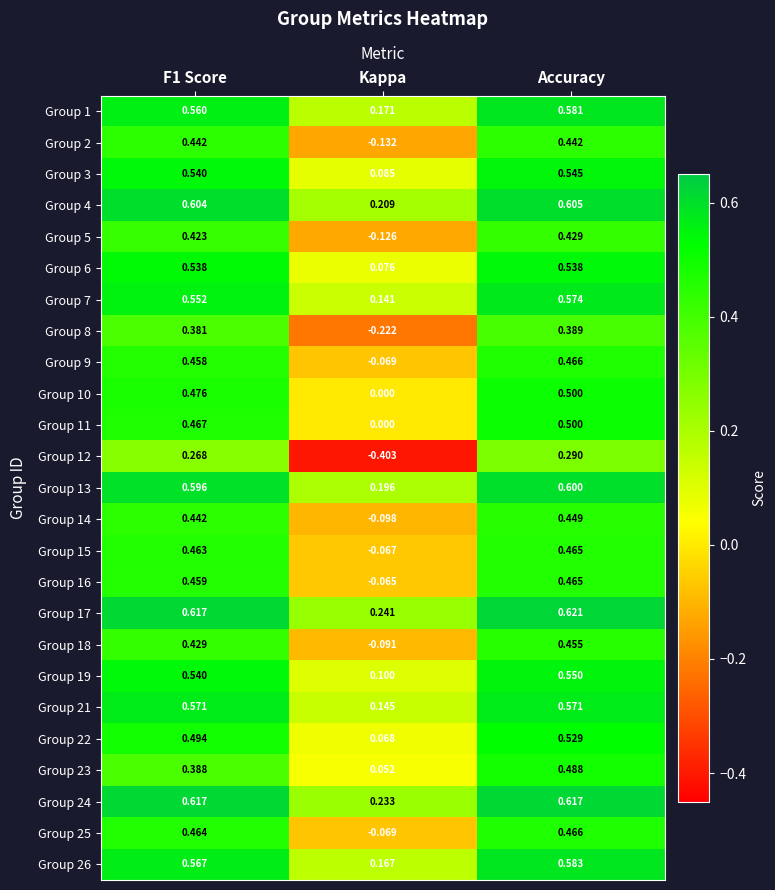

What is the total value across all series at Kappa?

0.5